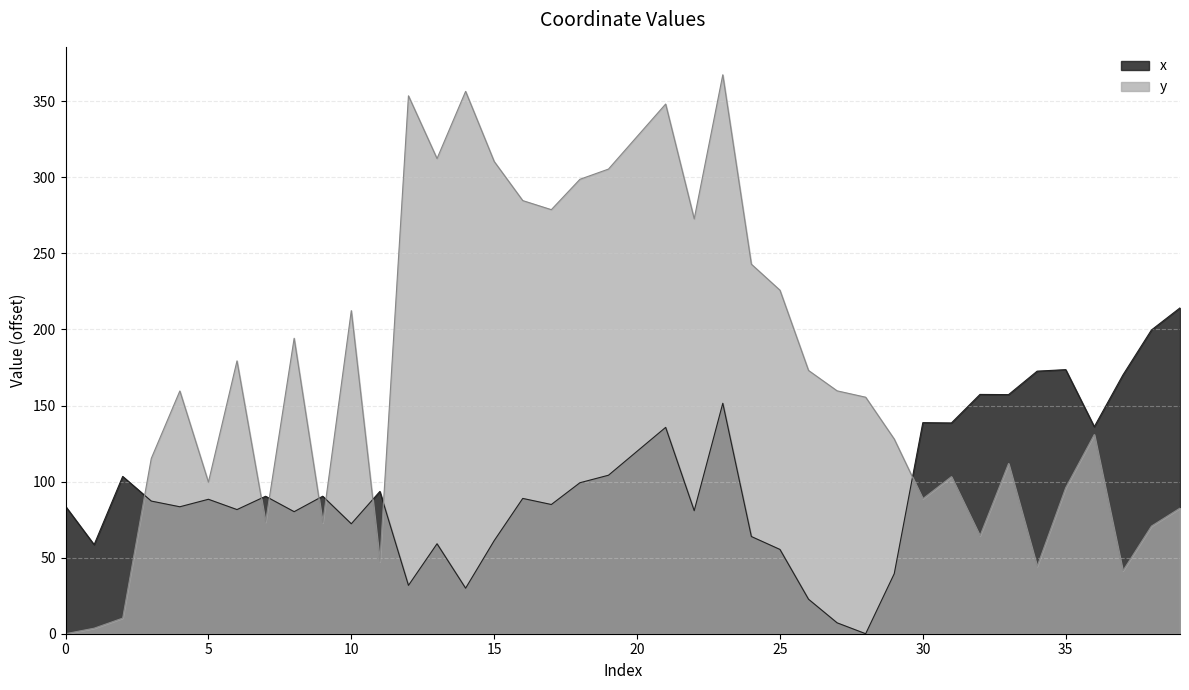

Reading left to right, transcribe all the data shown in this chart.

x: 83.7	58.5	103.4	87.2	83.5	88.4	81.6	90.4	80.2	90.4	72.3	93.5	31.8	59.1	29.9	61.2	88.9	84.9	99.2	104.2	119.9	135.6	80.9	151.5	63.9	55.4	22.7	7.2	0.0	39.5	138.7	138.5	157.3	157.2	172.6	173.6	136.1	170.0	199.7	214.2
y: 0.0	3.6	10.3	115.2	159.6	99.6	179.4	73.3	194.2	72.8	212.4	47.4	353.6	312.3	356.5	310.4	284.7	278.7	298.7	305.4	326.8	348.2	272.7	367.4	242.9	225.8	173.1	159.7	155.5	128.0	88.7	103.3	64.3	111.9	44.2	96.0	130.9	41.3	70.7	82.6